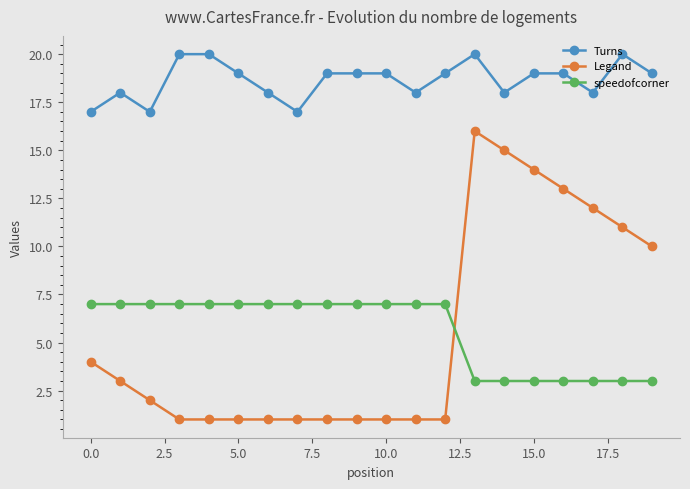

True or false: Turns and Legand cross at least once.

False